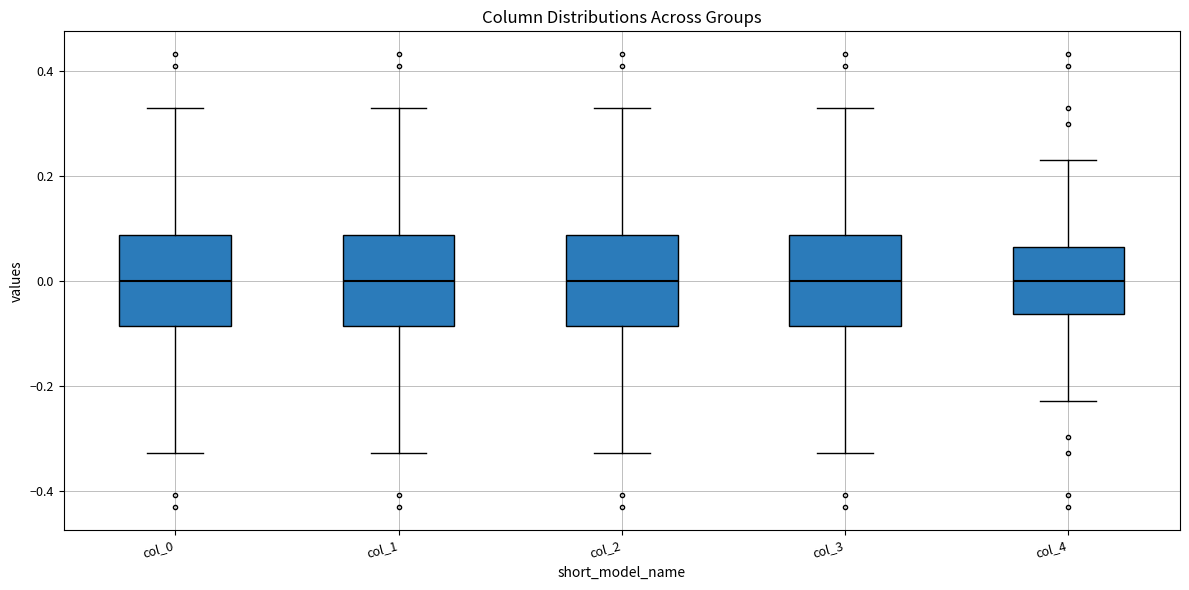

Reading left to right, transcribe this box plot: for each box, give where its median line is, the range the box spans, and where its two whiskers end, as read against the y-axis. The values are not printed on the chart, so give them approximately, as read against the axis.

col_0: median 0.00, box -0.08 to 0.08, whiskers -0.32 to 0.32
col_1: median 0.00, box -0.08 to 0.08, whiskers -0.32 to 0.32
col_2: median 0.00, box -0.08 to 0.08, whiskers -0.32 to 0.32
col_3: median 0.00, box -0.08 to 0.08, whiskers -0.32 to 0.32
col_4: median 0.00, box -0.06 to 0.06, whiskers -0.22 to 0.22